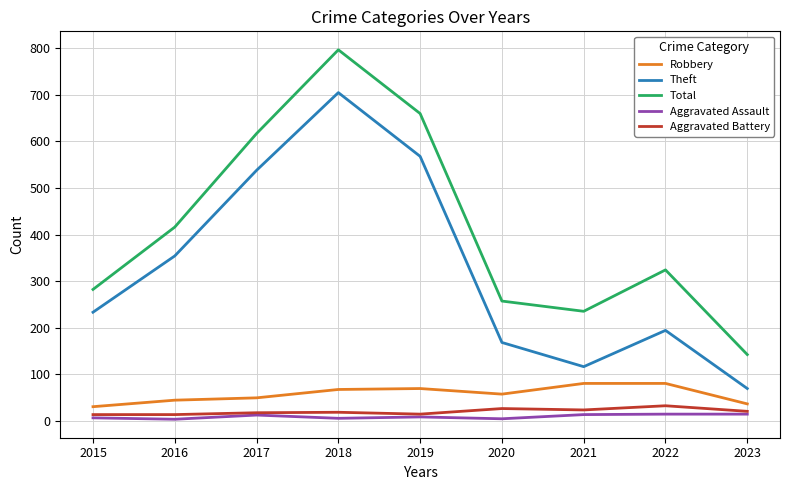

Rank the categories by Theft value from lowest to highest.

2023, 2021, 2020, 2022, 2015, 2016, 2017, 2019, 2018